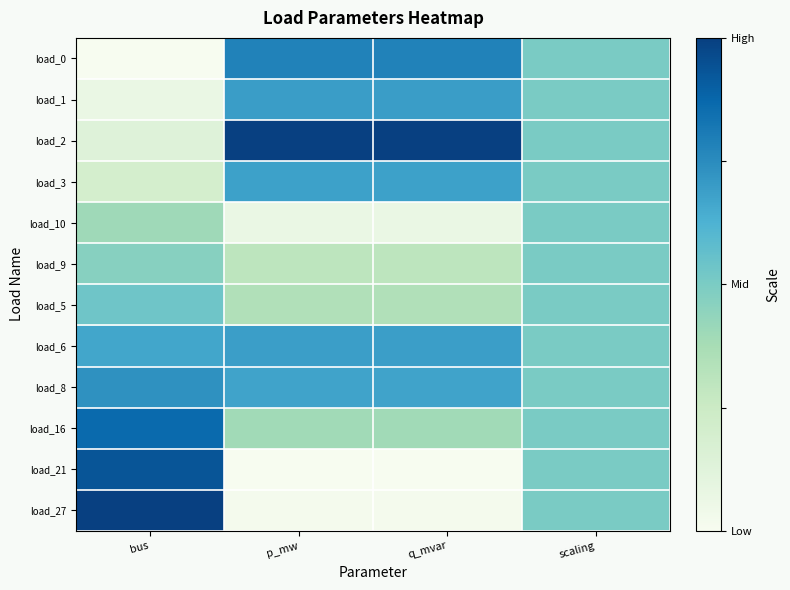

Reading right to left, extract all data points from this chart.

load_0: scaling=0.5	q_mvar=0.8	p_mw=0.8	bus=0.0
load_1: scaling=0.5	q_mvar=0.7	p_mw=0.7	bus=0.1
load_2: scaling=0.5	q_mvar=1.0	p_mw=1.0	bus=0.1
load_3: scaling=0.5	q_mvar=0.7	p_mw=0.7	bus=0.2
load_10: scaling=0.5	q_mvar=0.1	p_mw=0.1	bus=0.4
load_9: scaling=0.5	q_mvar=0.3	p_mw=0.3	bus=0.5
load_5: scaling=0.5	q_mvar=0.3	p_mw=0.3	bus=0.5
load_6: scaling=0.5	q_mvar=0.7	p_mw=0.7	bus=0.7
load_8: scaling=0.5	q_mvar=0.7	p_mw=0.7	bus=0.7
load_16: scaling=0.5	q_mvar=0.4	p_mw=0.4	bus=0.9
load_21: scaling=0.5	q_mvar=0.0	p_mw=0.0	bus=0.9
load_27: scaling=0.5	q_mvar=0.0	p_mw=0.0	bus=1.0